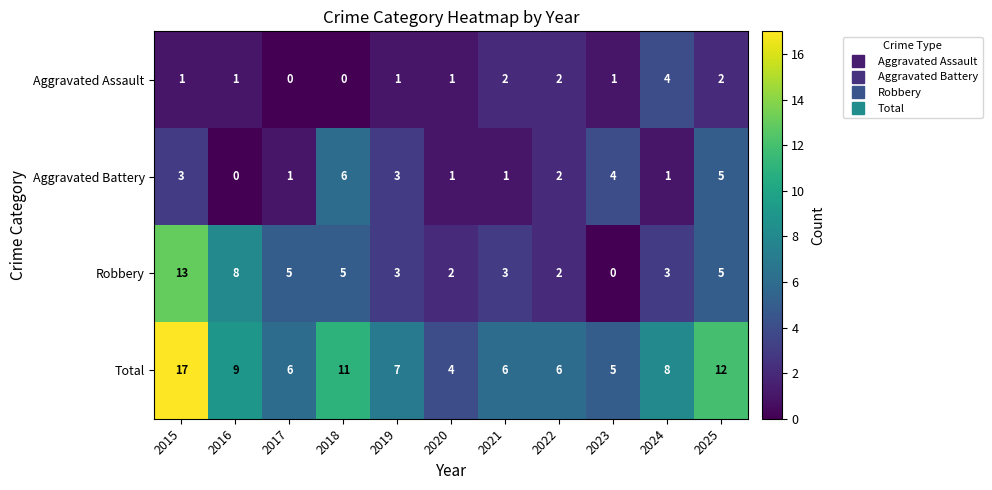

What is the spread (max minus min) of values at 2019?

6